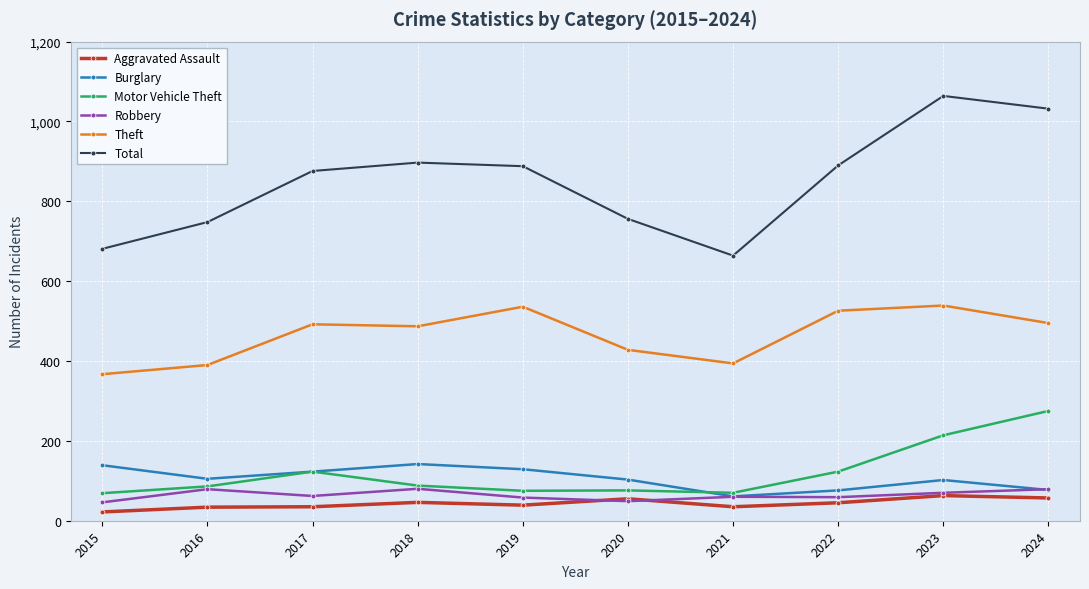

How many series are shown in this chart?

6